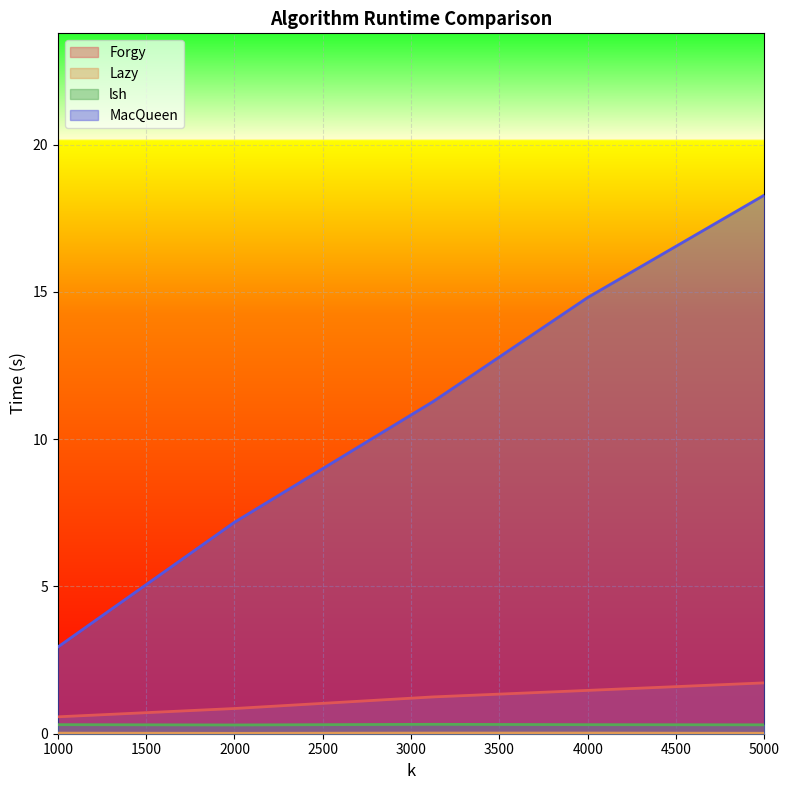

True or false: MacQueen and Forgy cross at least once.

False